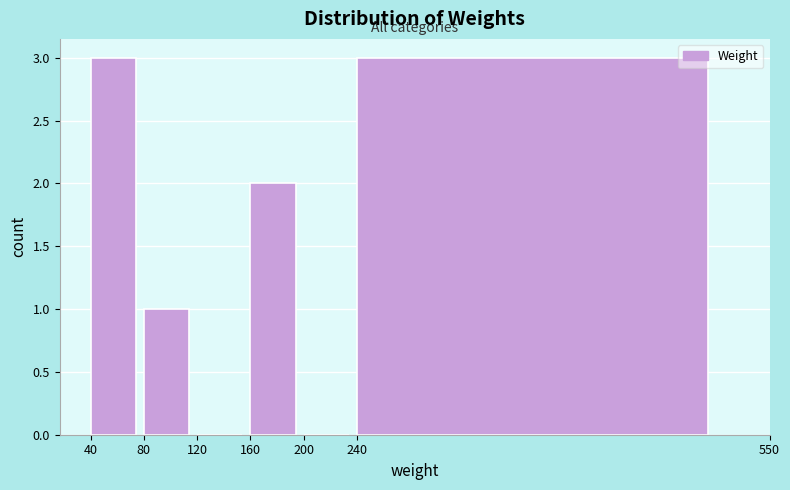

Reading left to right, transcribe this chart: for each bar, give the range it covers on the x-axis and its height. The values are not printed on the chart, so give them approximately, as read against the axis.

40 to 80: 3
80 to 120: 1
120 to 160: 0
160 to 200: 2
200 to 240: 0
240 to 550: 3